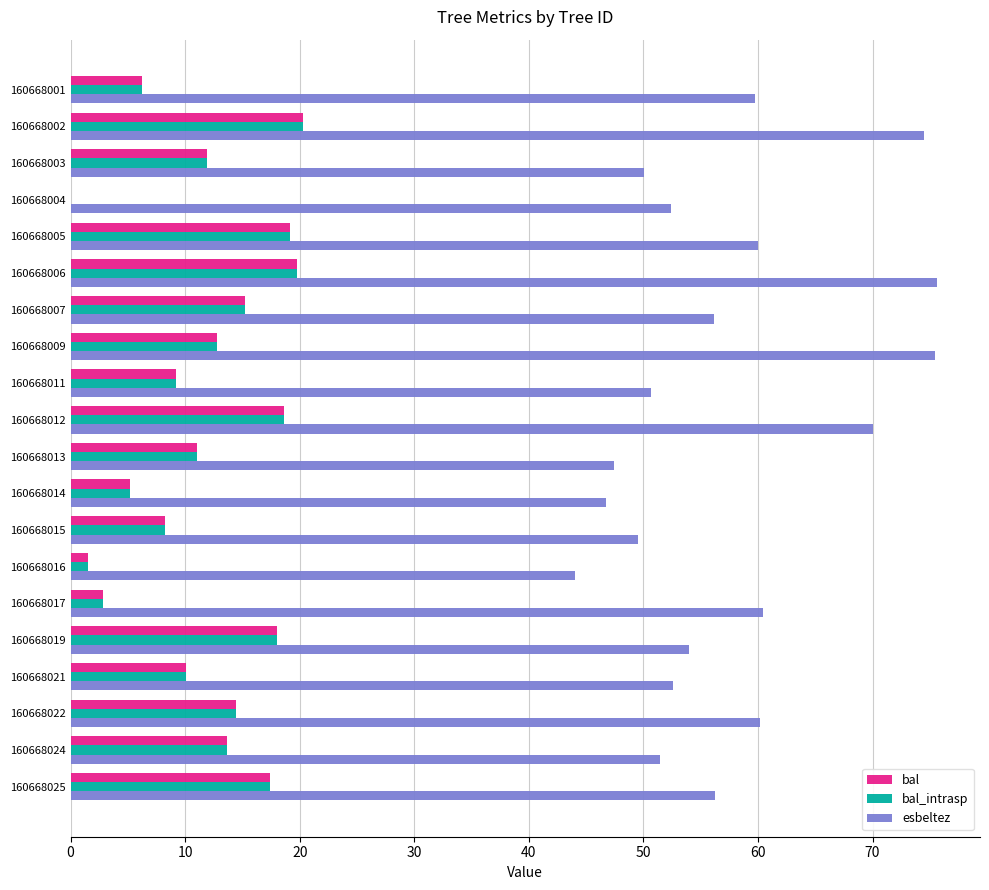

What is the sum of the bal_intrasp values at 160668007 and 160668013?

26.2